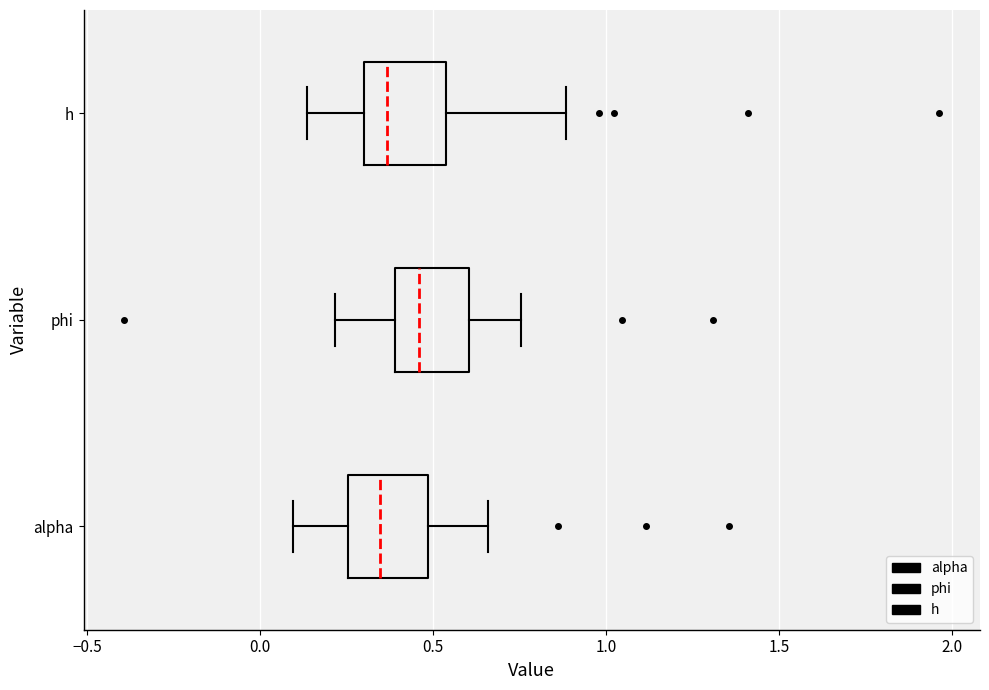

Where does the median line of the box for alpha sit on the x-axis? The values are not printed on the chart, so give them approximately, as read against the axis.

0.35